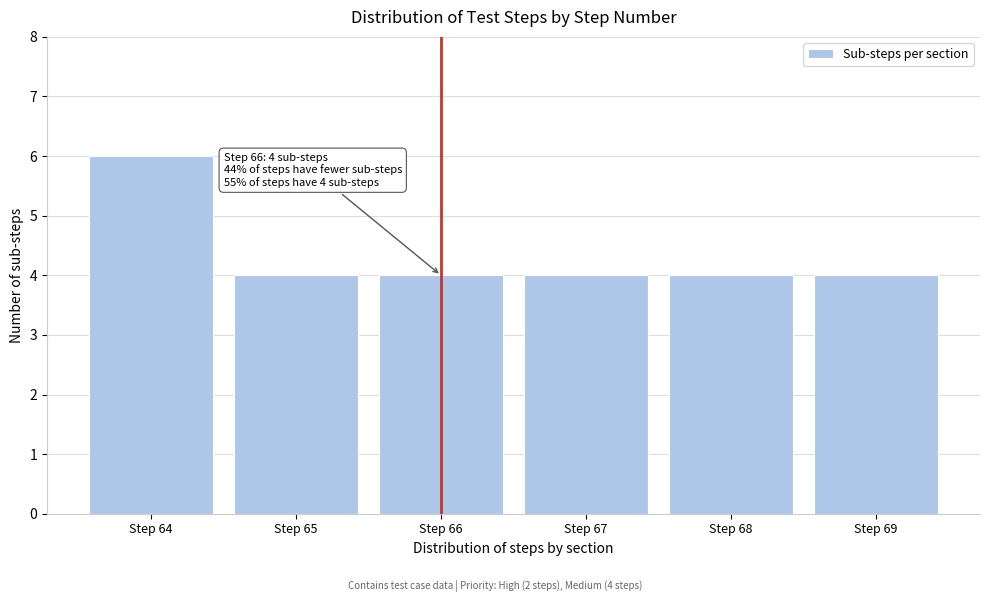

Reading right to left, extract all data points from this chart.

Step 69=4	Step 68=4	Step 67=4	Step 66=4	Step 65=4	Step 64=6